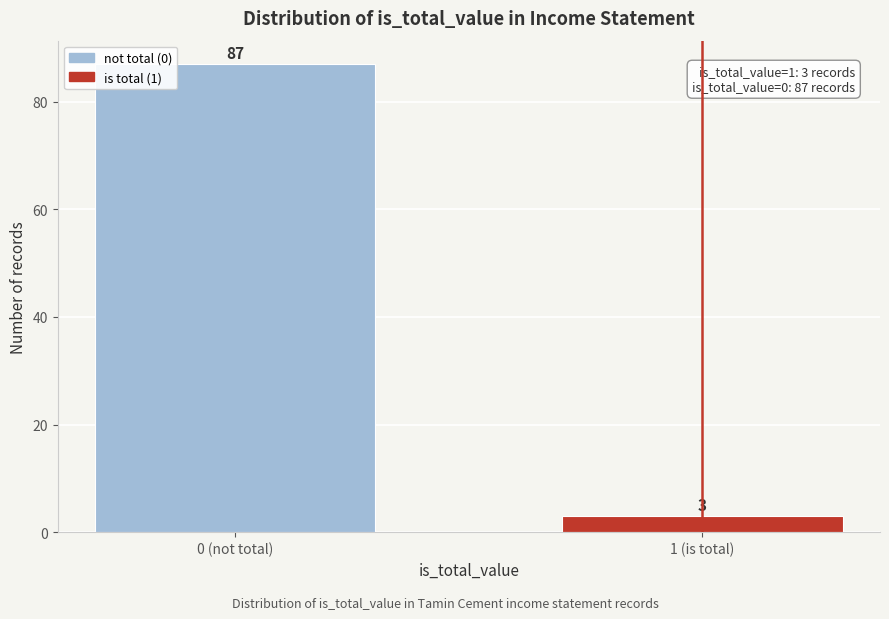

Reading right to left, list all the values displayed in this chart.

3	87